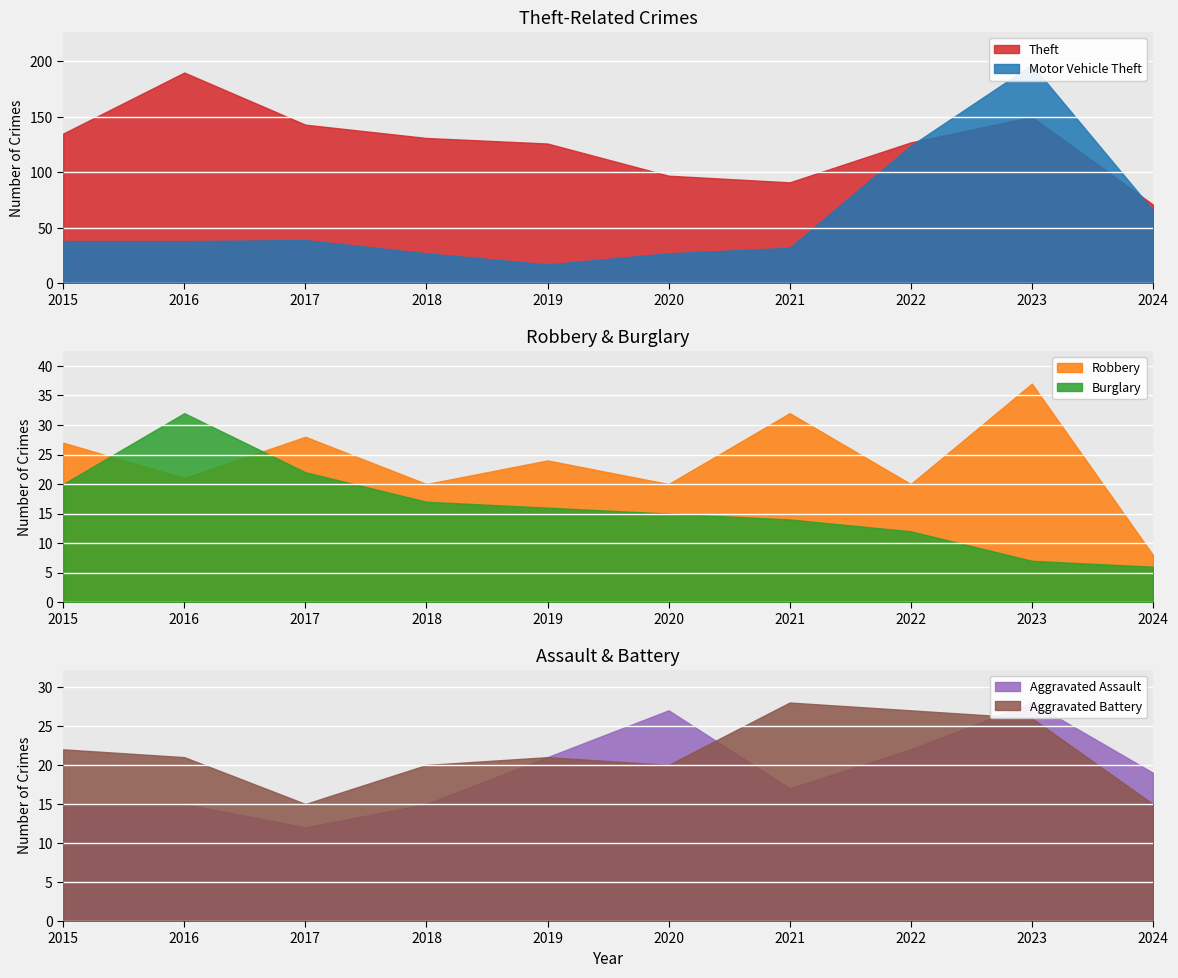

How many interior local valleys does the Theft series have?

1